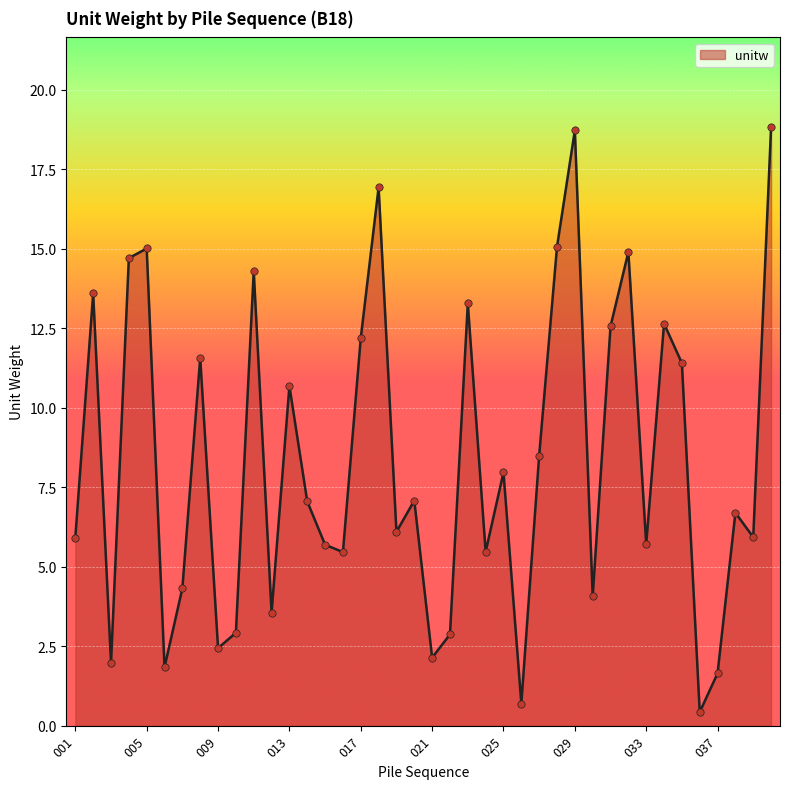

What is the greatest value displayed?

18.8